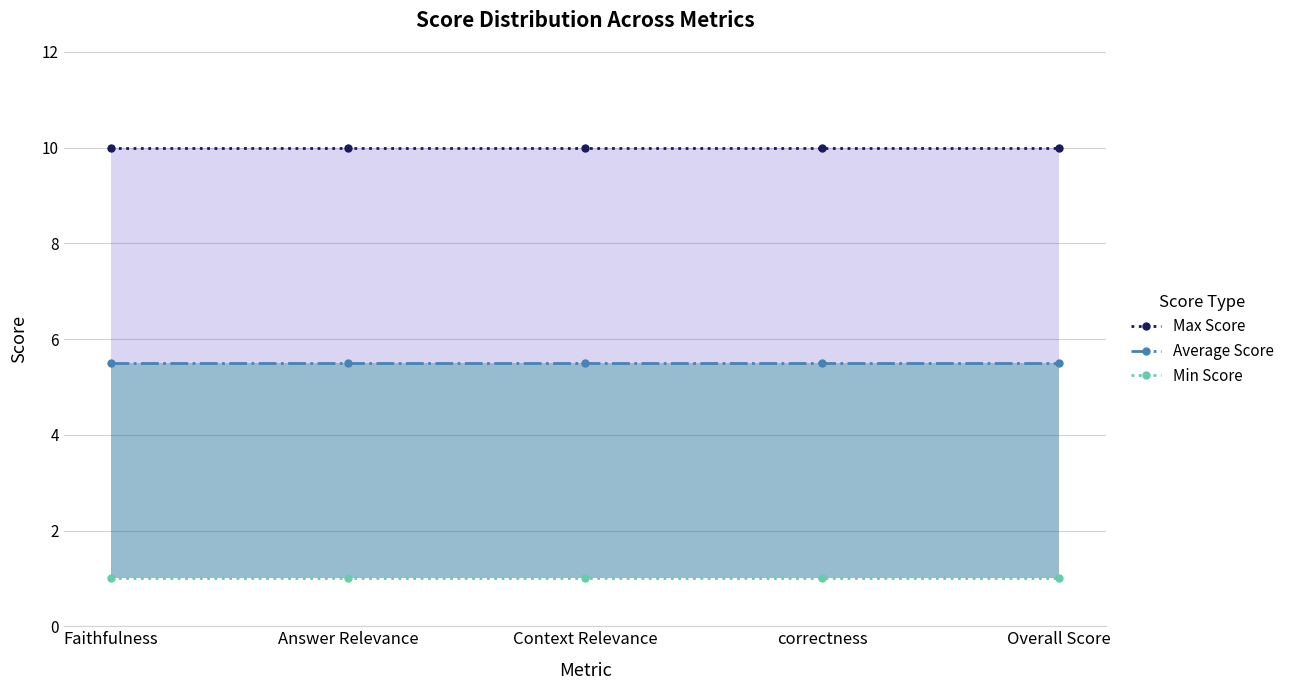

The Average Score series shows 5.5 at correctness. True or false?

True